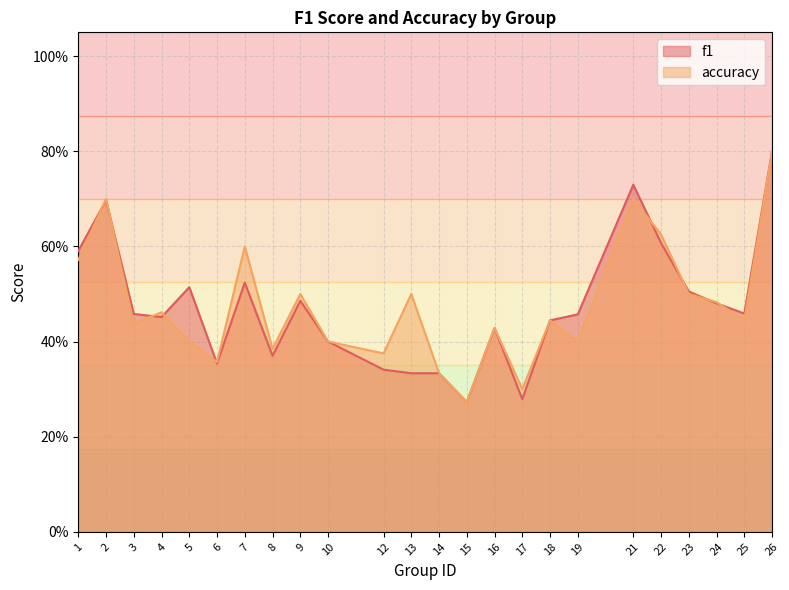

Which series has the widest spread of values?

f1